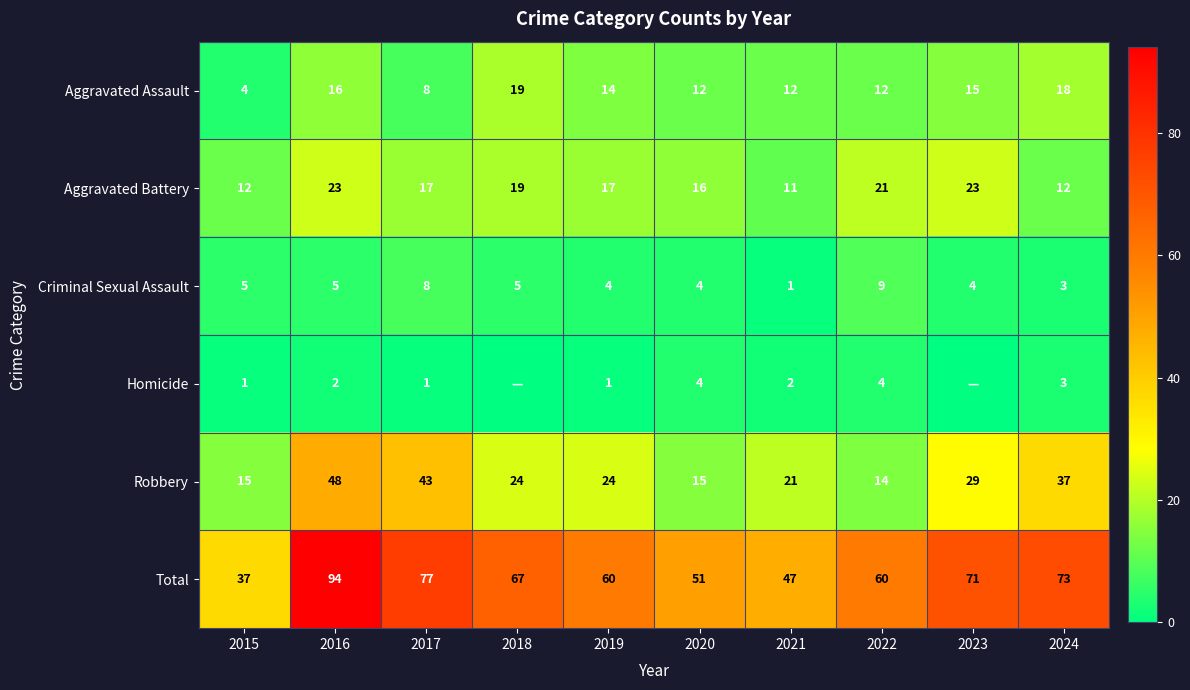

How many categories are shown in the chart?

10